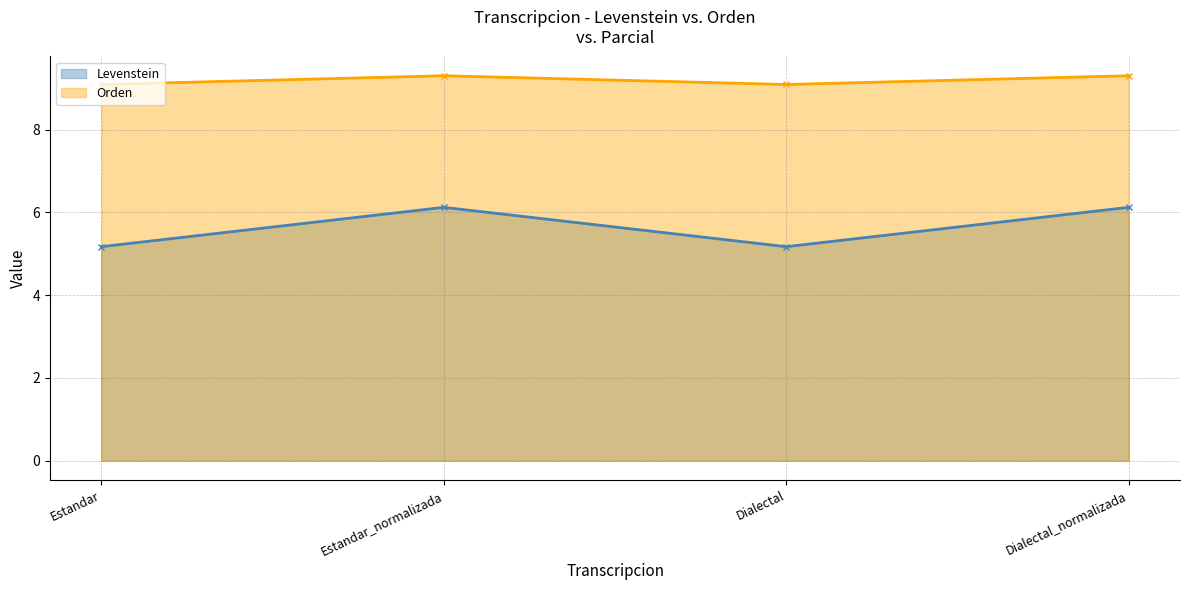

Reading left to right, transcribe all the data shown in this chart.

Levenstein: Estandar=5.2	Estandar_normalizada=6.1	Dialectal=5.2	Dialectal_normalizada=6.1
Orden: Estandar=9.1	Estandar_normalizada=9.3	Dialectal=9.1	Dialectal_normalizada=9.3